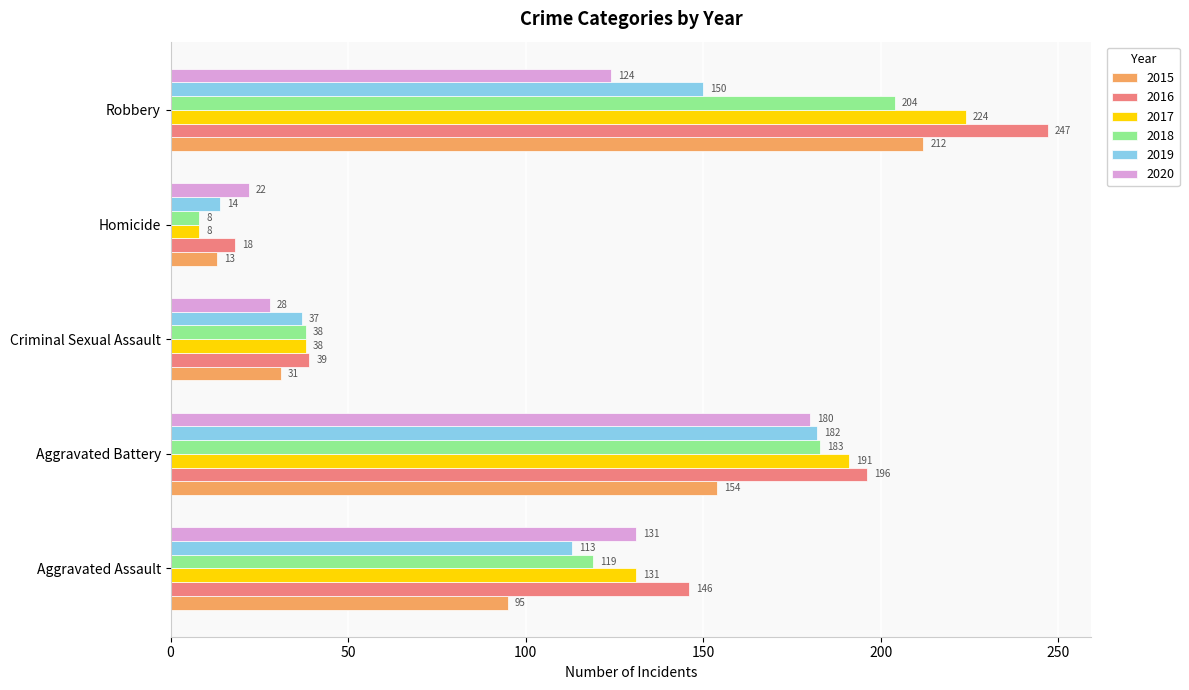

What is the sum of the 2019 values at Criminal Sexual Assault and Homicide?

51